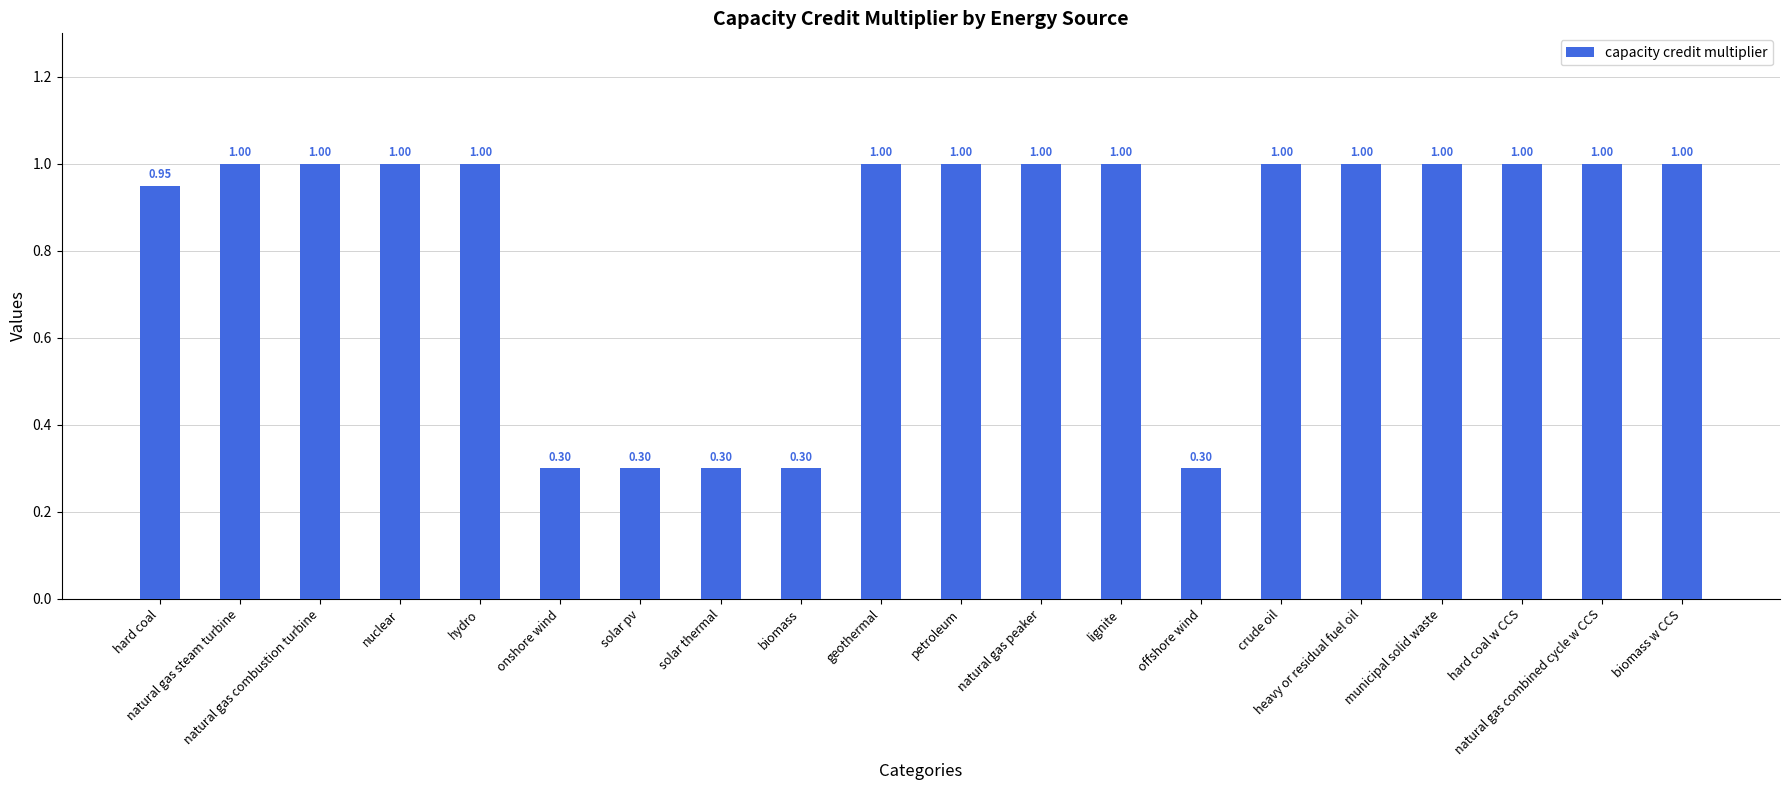

What position from the left is natural gas combined cycle w CCS?

19